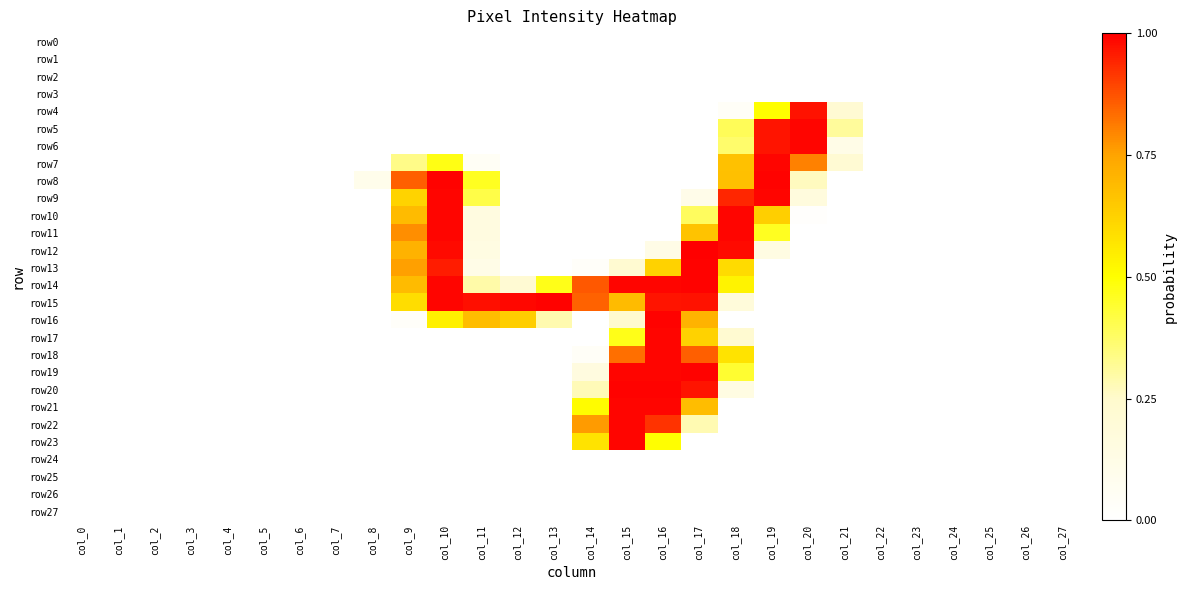

Which series has the widest spread of values?

row12